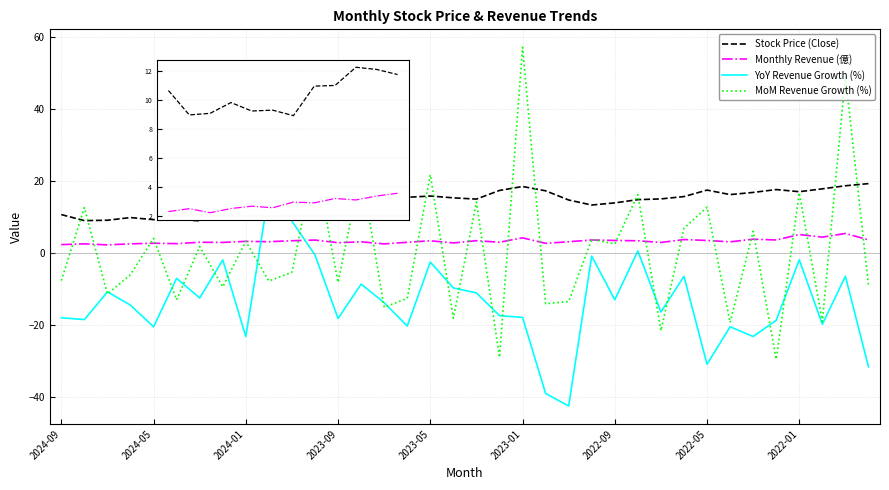

Which series ends up on top after the final intersection of MoM Revenue Growth (%) and YoY Revenue Growth (%)?

MoM Revenue Growth (%)